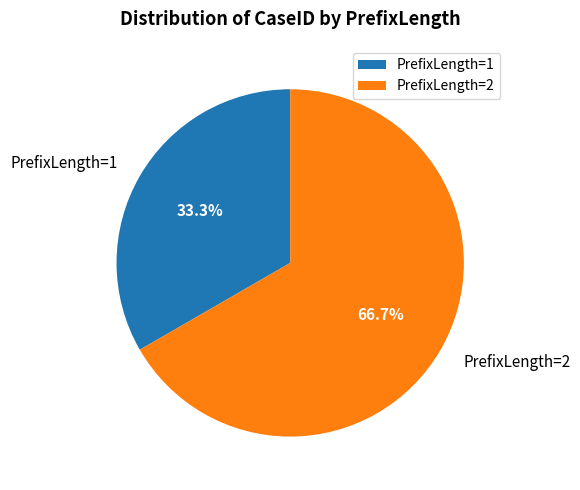

To the nearest percent, what is the average slice percentage?

50%